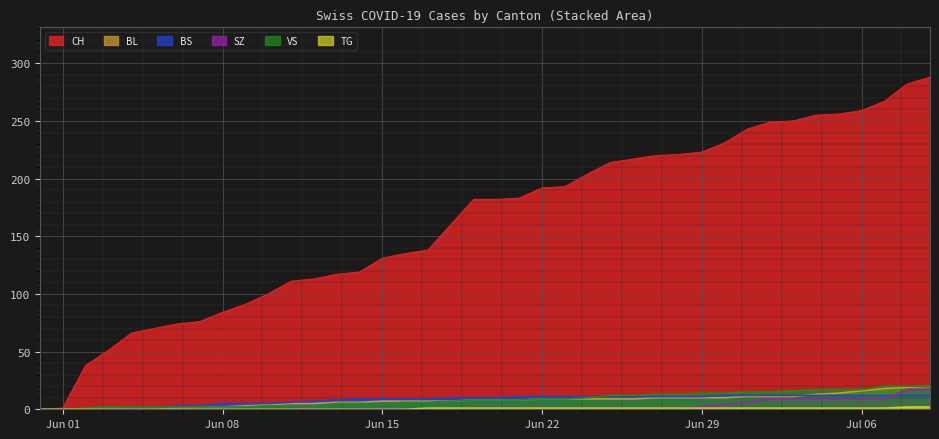

True or false: VS has a value of 2 at Jun 08.

True